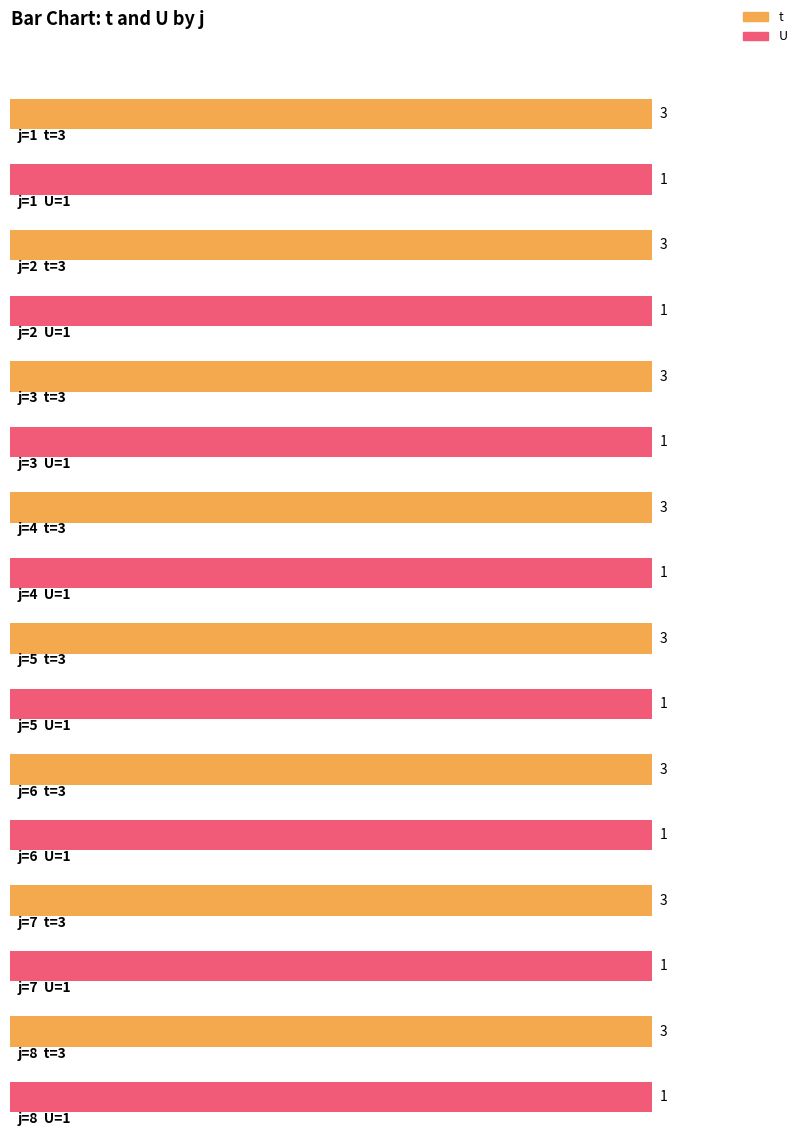

What is the value of the t bar at the 4th from the left?

3